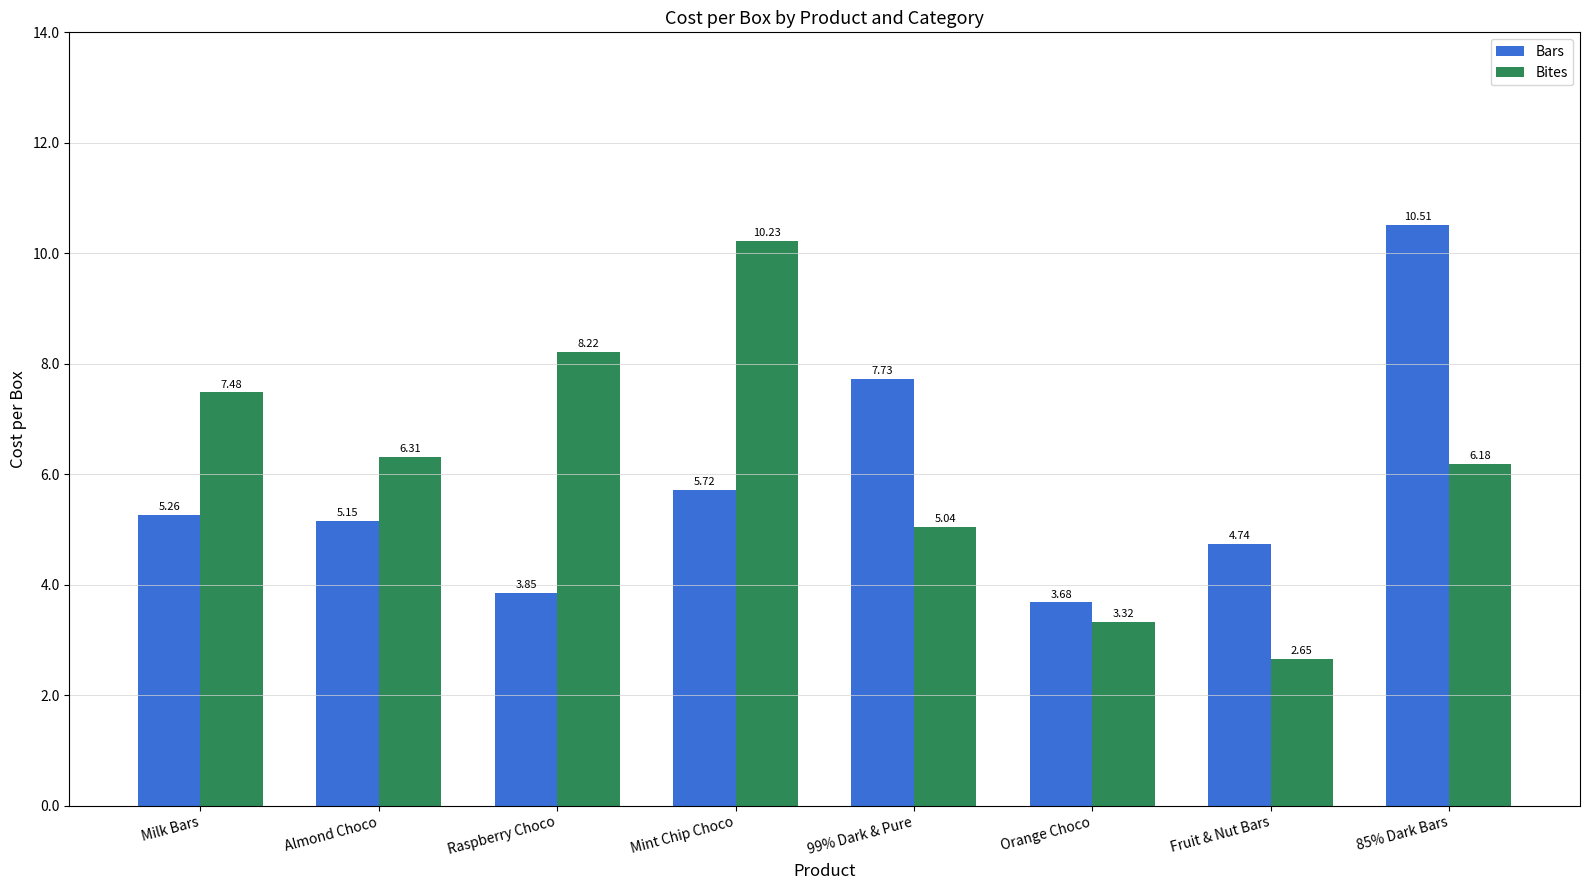

What is the sum of all Bites values?

49.4